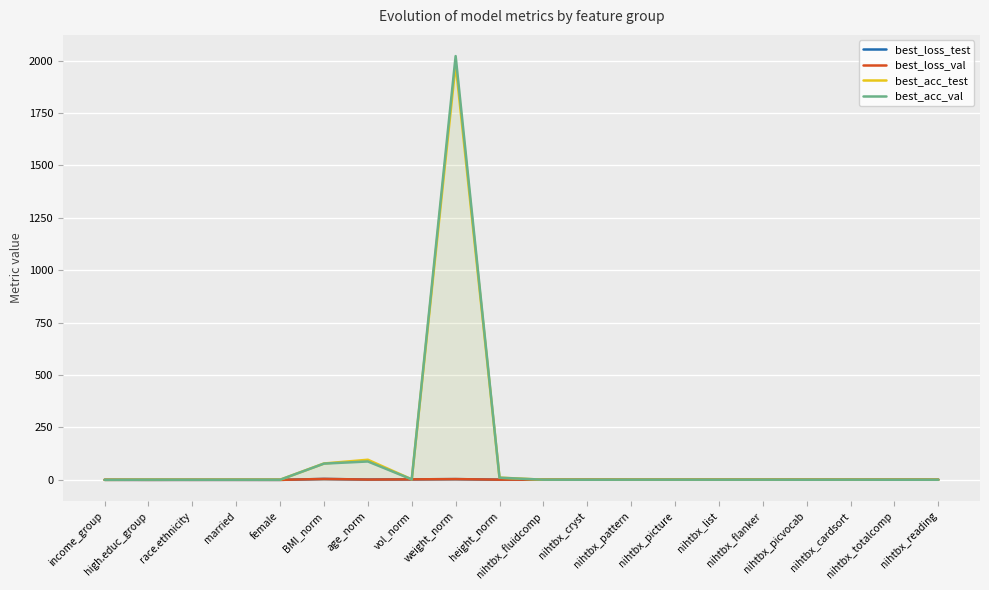

What is the lowest value of the best_acc_test series?

0.2